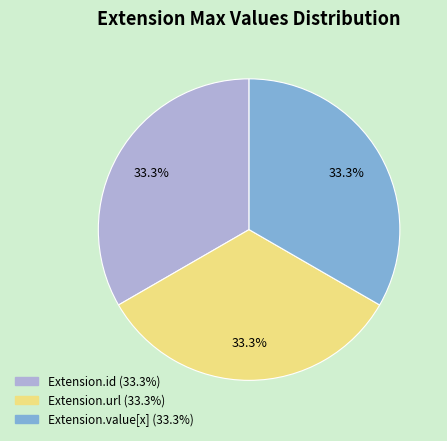

How many segments does this pie chart have?

3